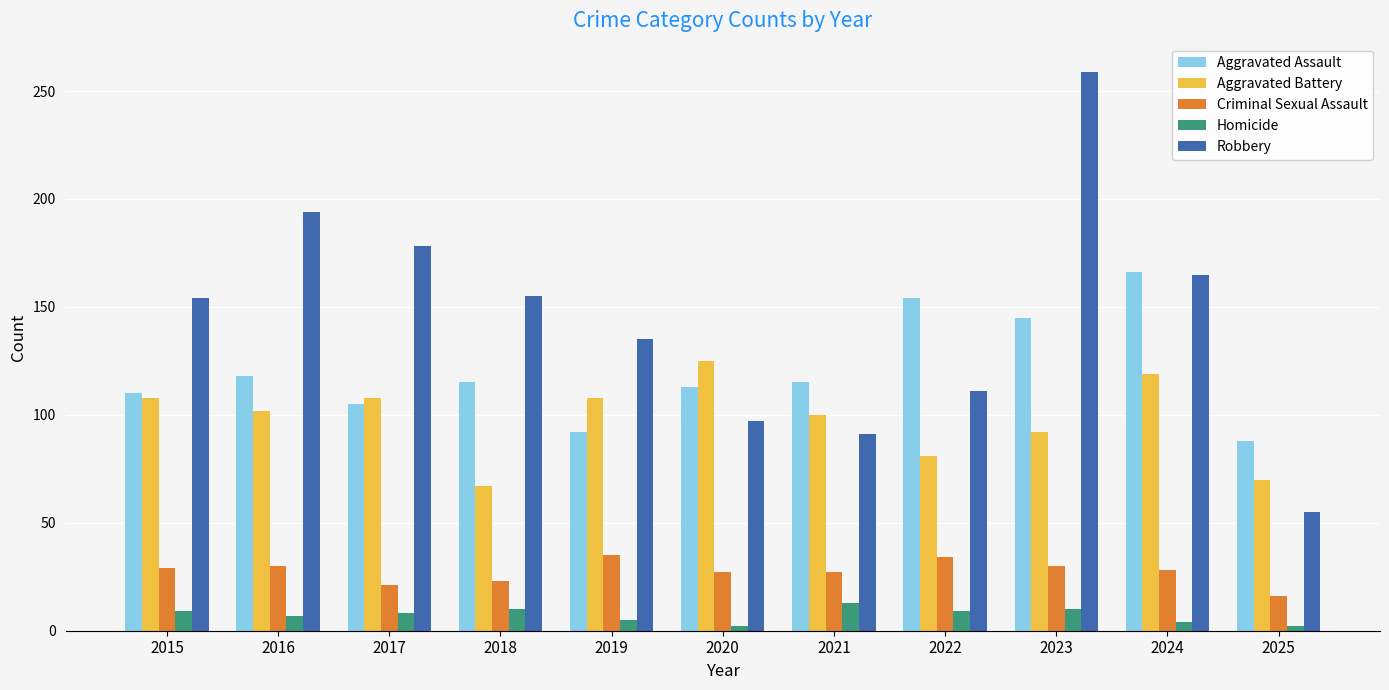

How many data points in Robbery are less than 154?

5